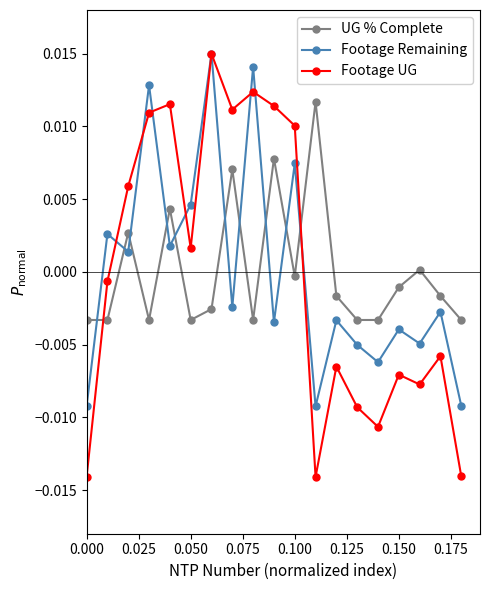

How many intersections are there between UG % Complete and Footage UG?

2